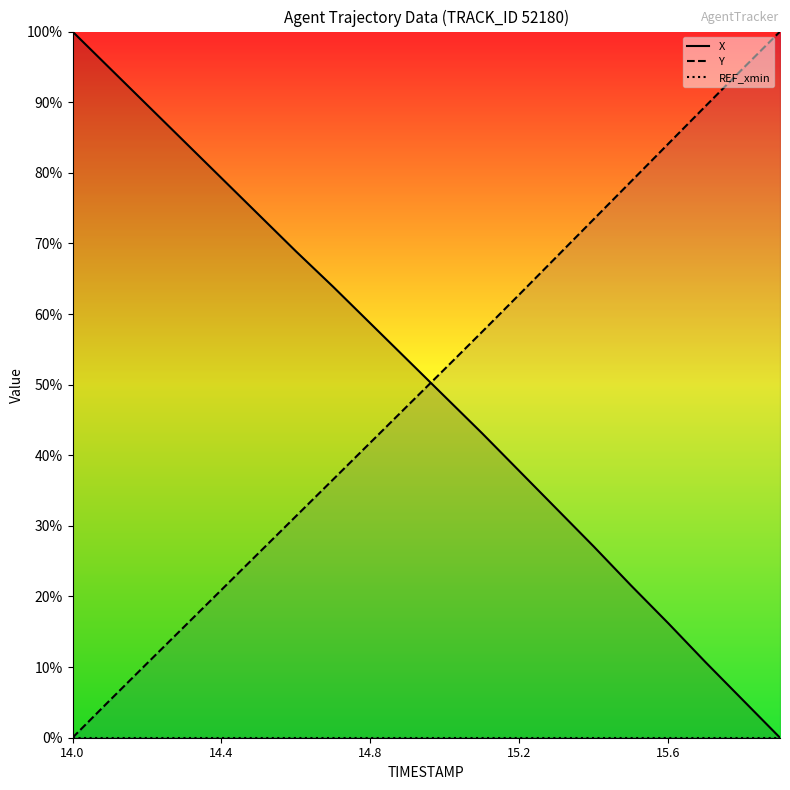

Which has a higher value, 19 or 11?

11